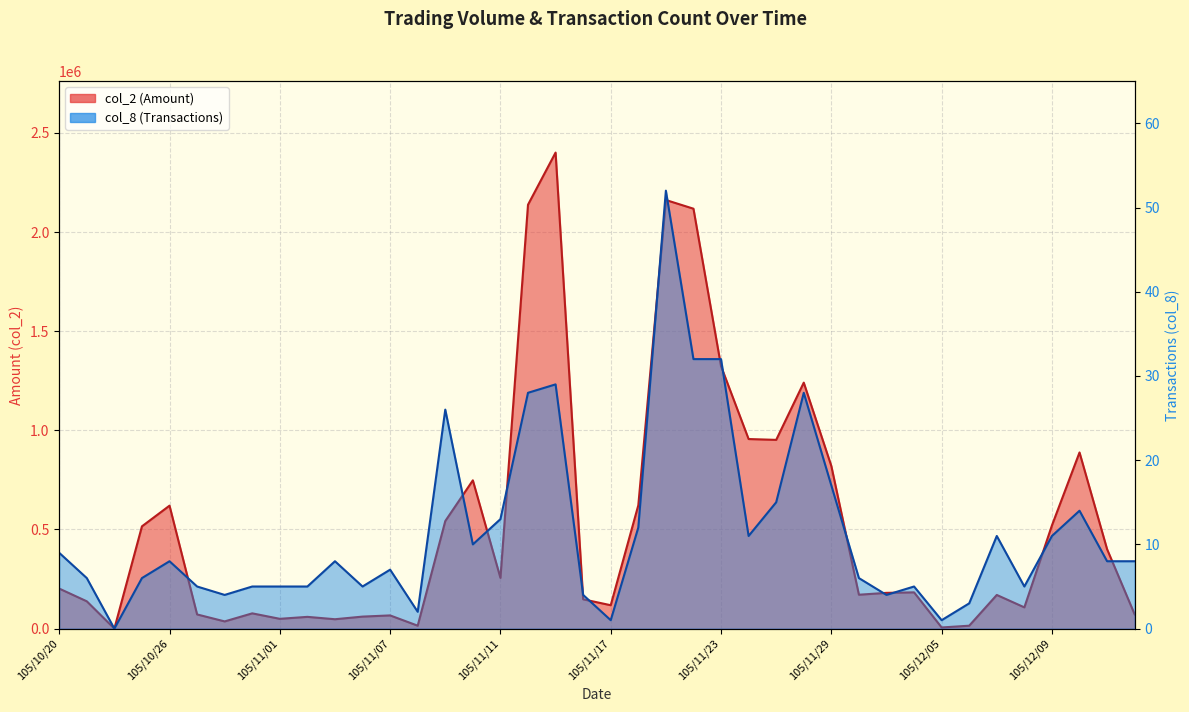

True or false: col_8 and col_2 cross at least once.

False